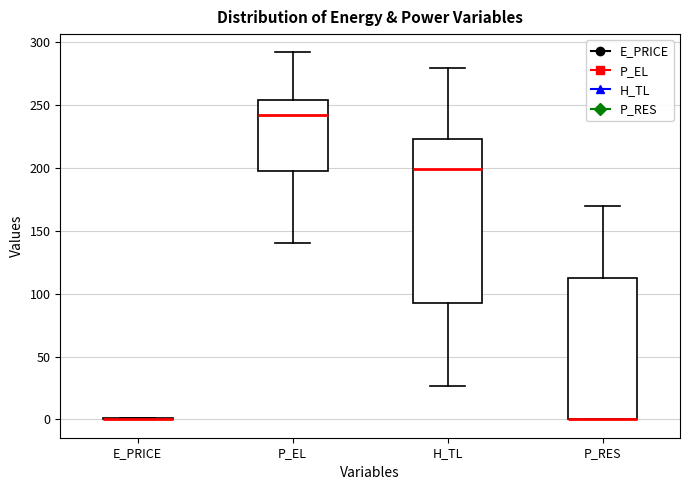

Reading left to right, transcribe this box plot: for each box, give where its median line is, the range the box spans, and where its two whiskers end, as read against the y-axis. The values are not printed on the chart, so give them approximately, as read against the axis.

E_PRICE: box collapsed to a line at 0, whiskers 0 to 0
P_EL: median 240, box 195 to 255, whiskers 140 to 290
H_TL: median 200, box 90 to 225, whiskers 25 to 280
P_RES: median 0 (drawn on the box's lower edge), box 0 to 110, whiskers 0 to 170